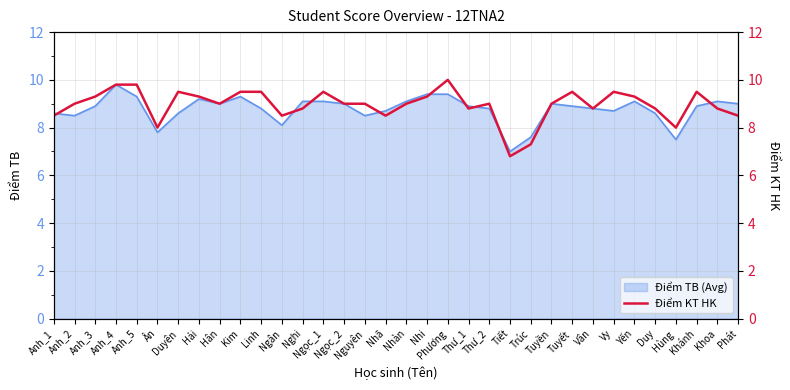

At which label does the data first exceed 9?

Anh_3